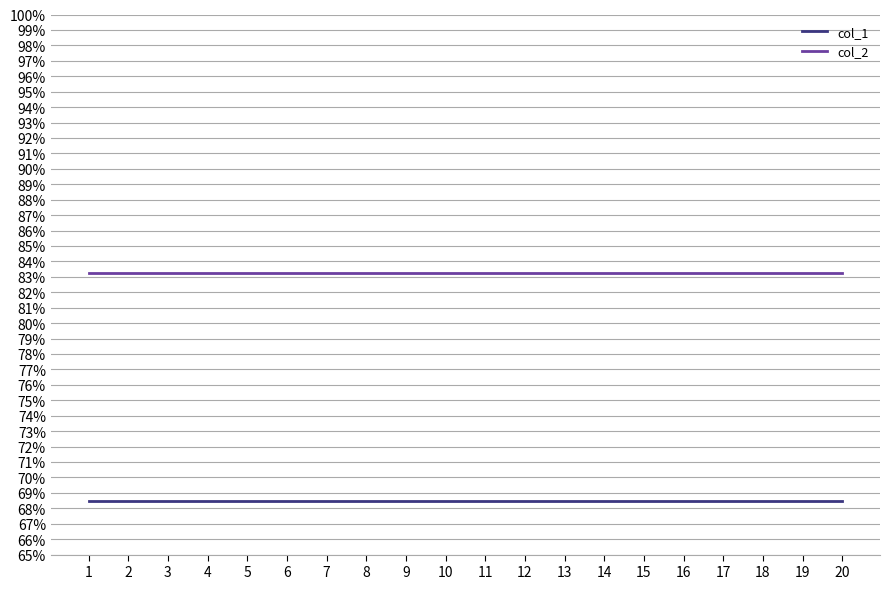

Does the chart have visible grid lines?

Yes